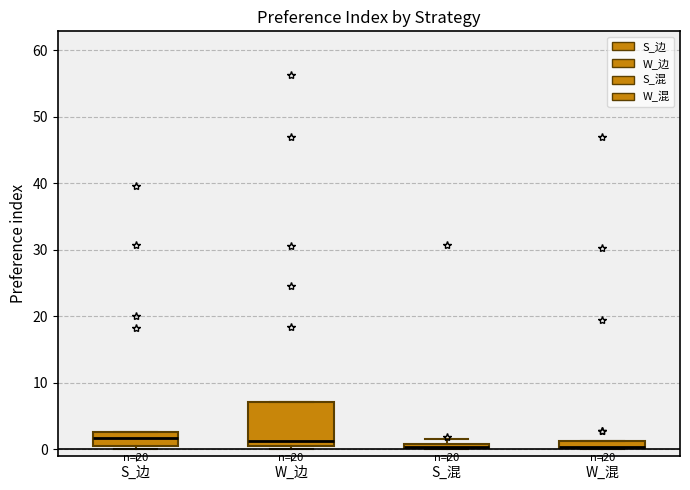

Where does the median line of the box for S_边 sit on the y-axis? The values are not printed on the chart, so give them approximately, as read against the axis.

2